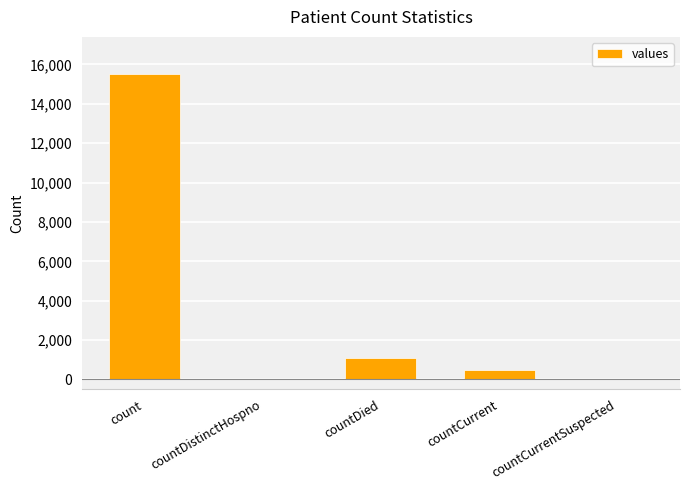

What is the sum of the values at countCurrent and countCurrentSuspected?

486